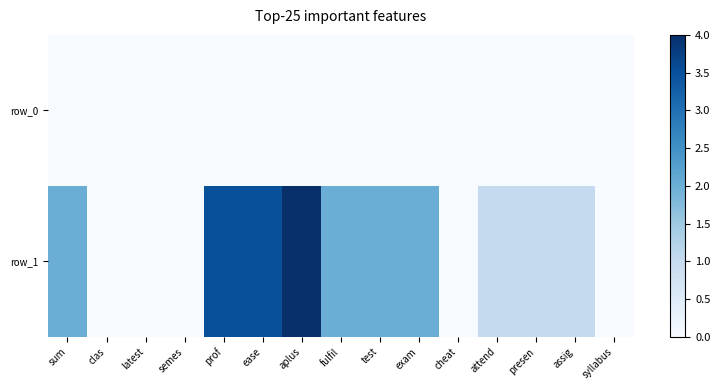

Reading left to right, list all the values displayed in this chart.

row_0: 0.0	0.0	0.0	0.0	0.0	0.0	0.0	0.0	0.0	0.0	0.0	0.0	0.0	0.0	0.0
row_1: 2.0	0.0	0.0	0.0	3.5	3.5	4.0	2.0	2.0	2.0	0.0	1.0	1.0	1.0	0.0